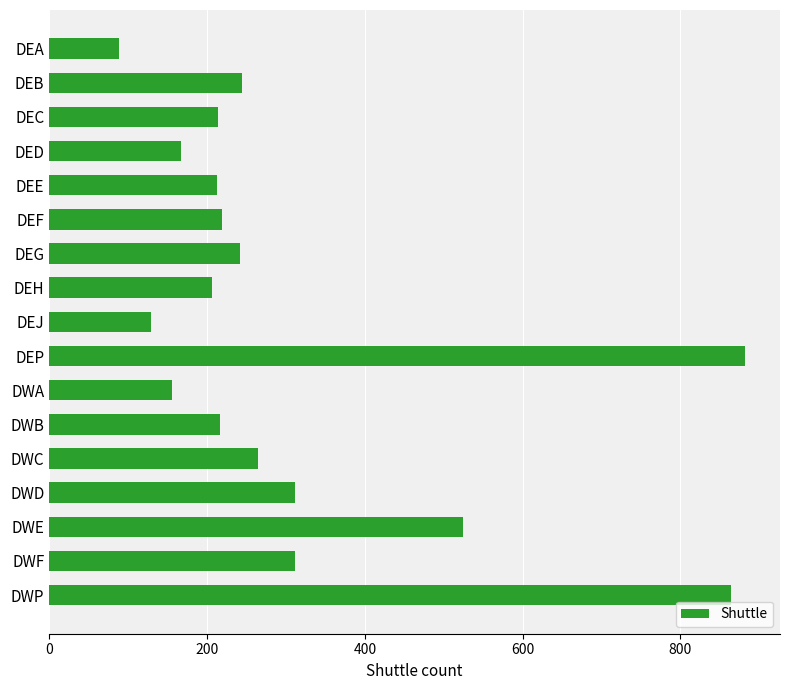

What is the label of the 1st bar from the bottom?

DWP